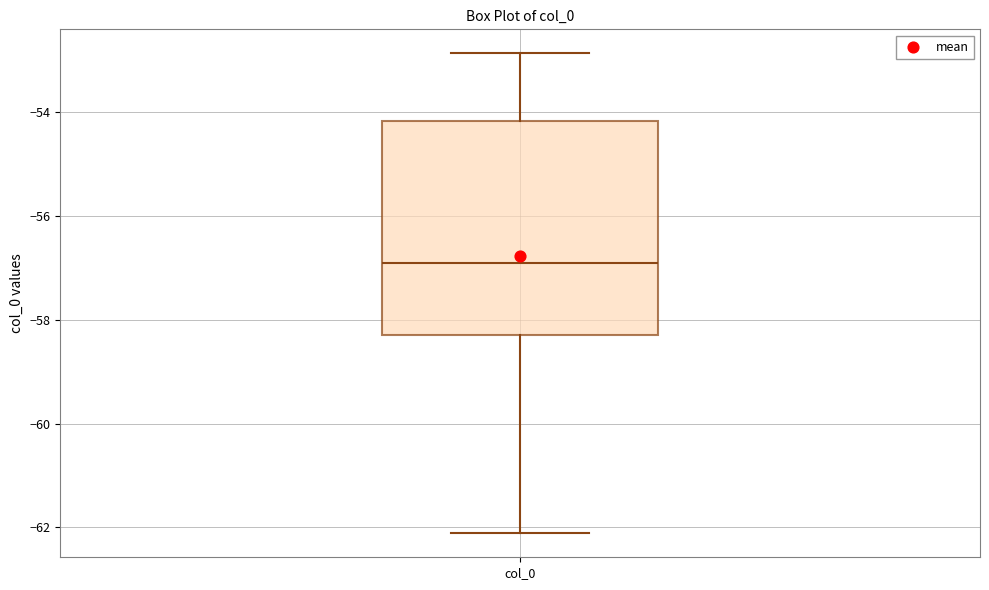

Transcribe this box plot: give where the median line is, the range the box spans, and where the two whiskers end, as read against the y-axis. The values are not printed on the chart, so give them approximately, as read against the axis.

median -56.8, box -58.2 to -54.2, whiskers -62.2 to -52.8